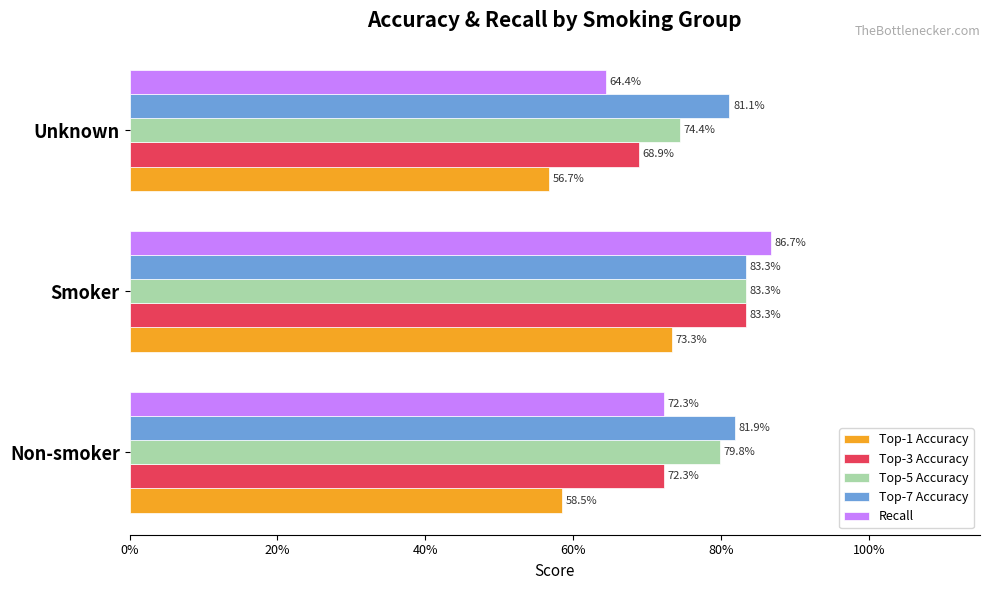

What are all the series names shown in the legend?

Top-1 Accuracy, Top-3 Accuracy, Top-5 Accuracy, Top-7 Accuracy, Recall